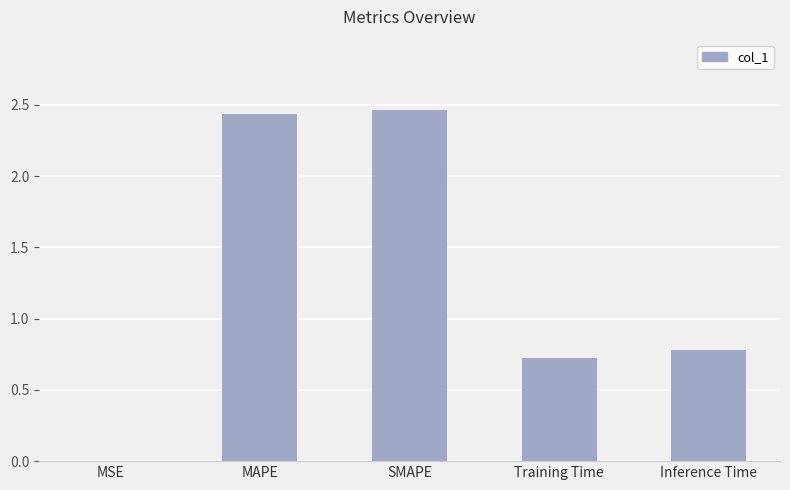

What is the ratio of the value at Training Time to the value at MAPE?

0.3